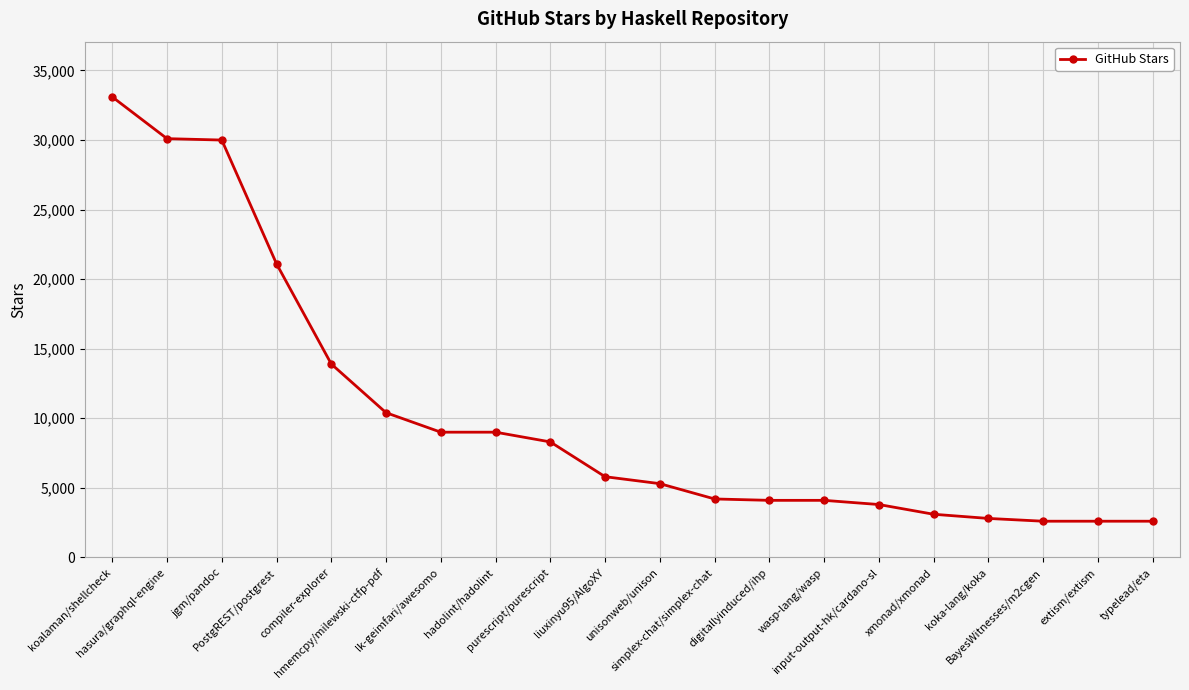

At which label is the value closest to 17850?

PostgREST/postgrest